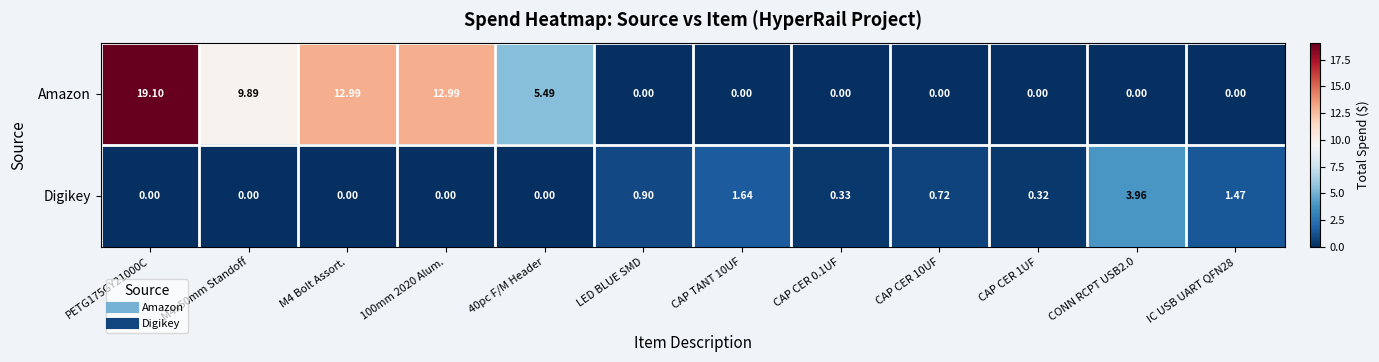

At which label is Digikey closest to 1?

LED BLUE SMD